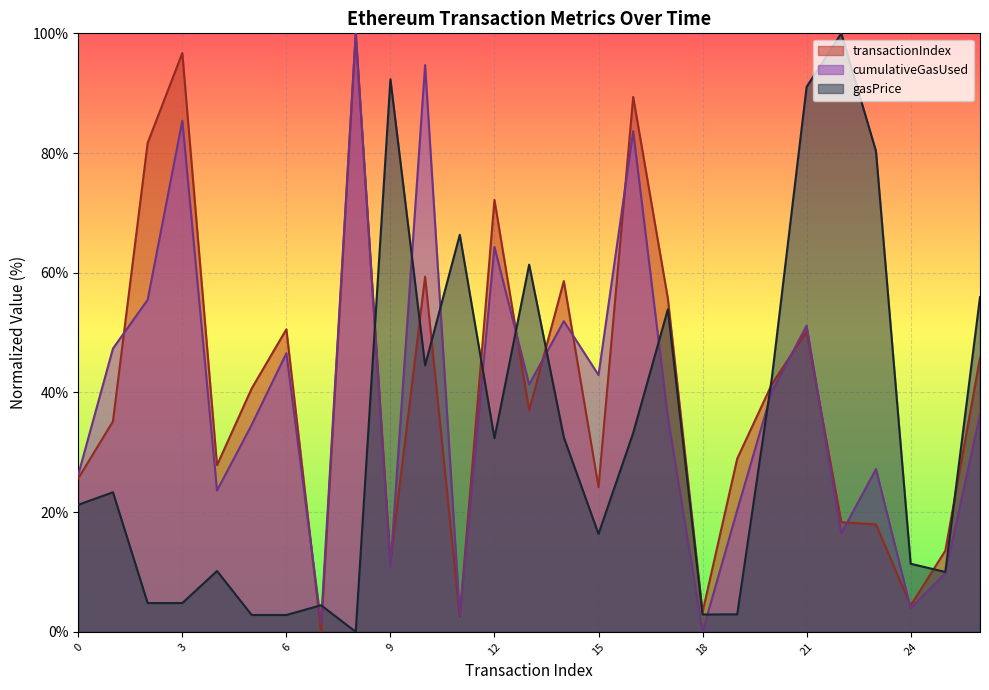

What is the difference between the maximum and minimum values in the cumulativeGasUsed series?

100.0